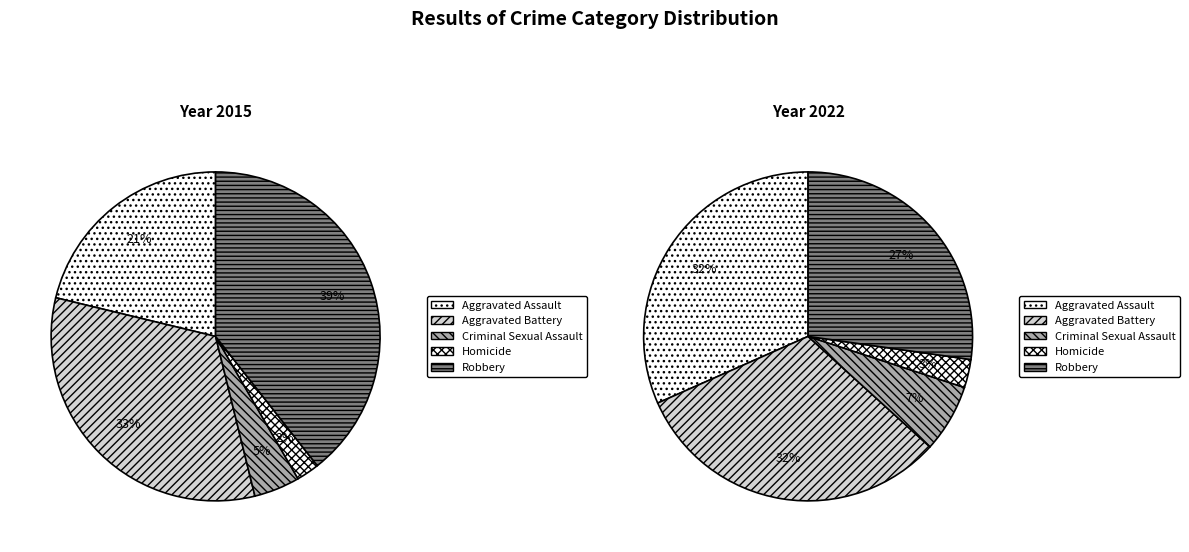

What is the smallest slice in the pie chart?

Homicide